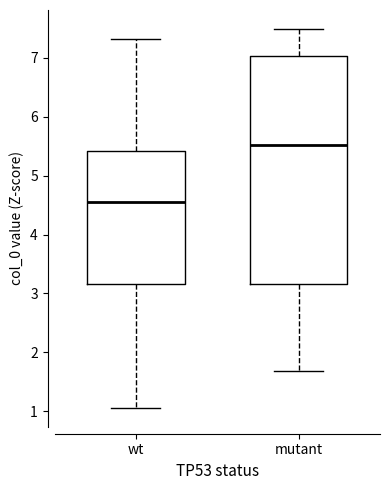

Which box has the lowest median line?

wt